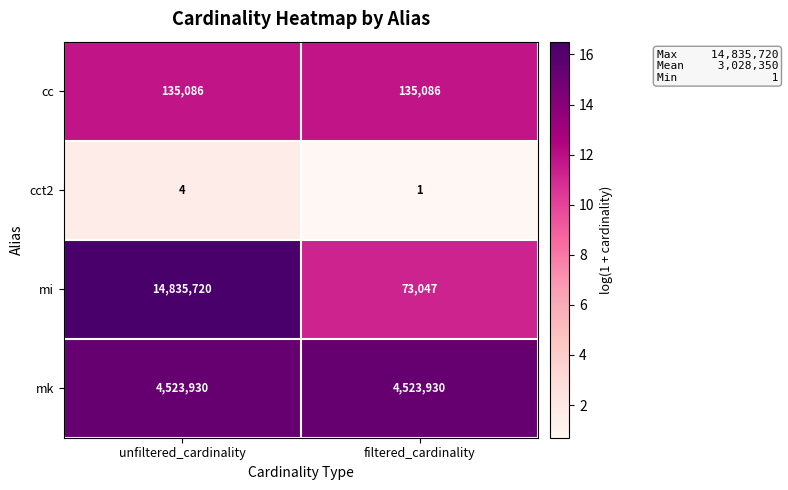

Reading left to right, list all the values displayed in this chart.

cc: unfiltered_cardinality=135086	filtered_cardinality=135086
cct2: unfiltered_cardinality=4	filtered_cardinality=1
mi: unfiltered_cardinality=14835720	filtered_cardinality=73047
mk: unfiltered_cardinality=4523930	filtered_cardinality=4523930